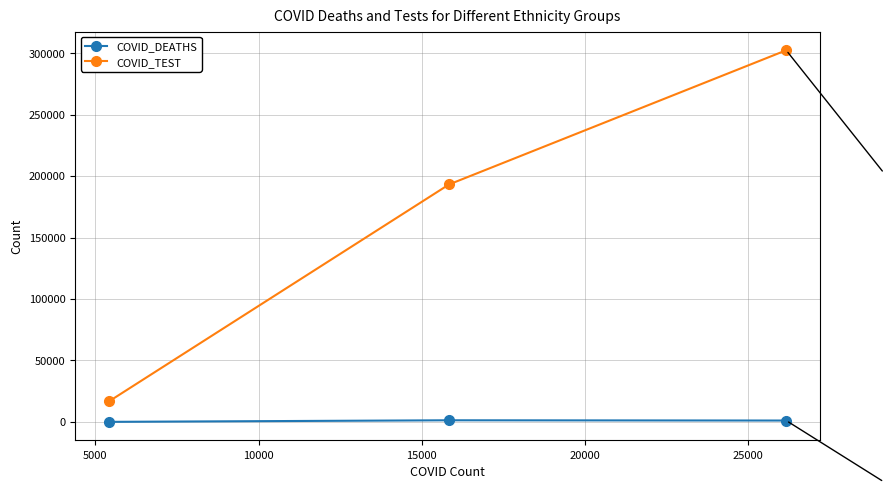

Rank the series by their average value, from highest to lowest.

COVID_TEST, COVID_DEATHS